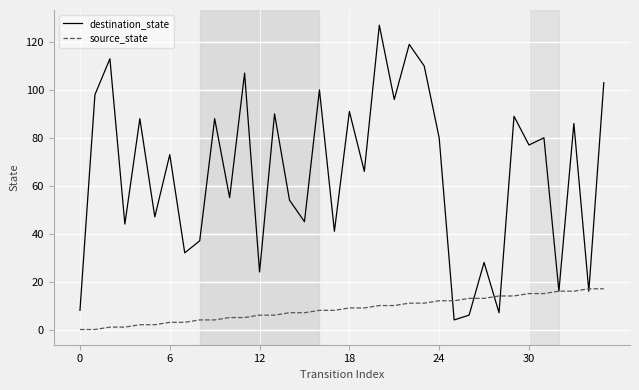

Which series has the widest spread of values?

destination_state